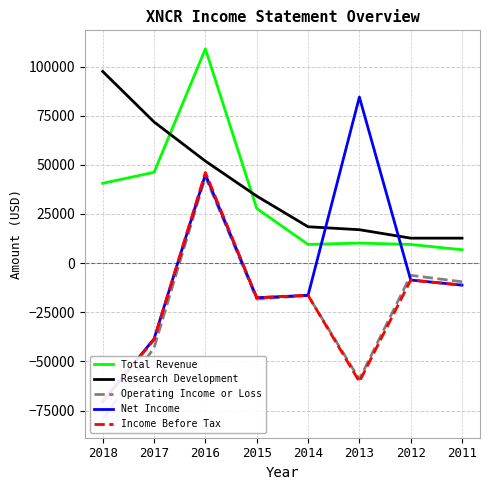

True or false: Operating Income or Loss has a value of -3877 at 2011.

False